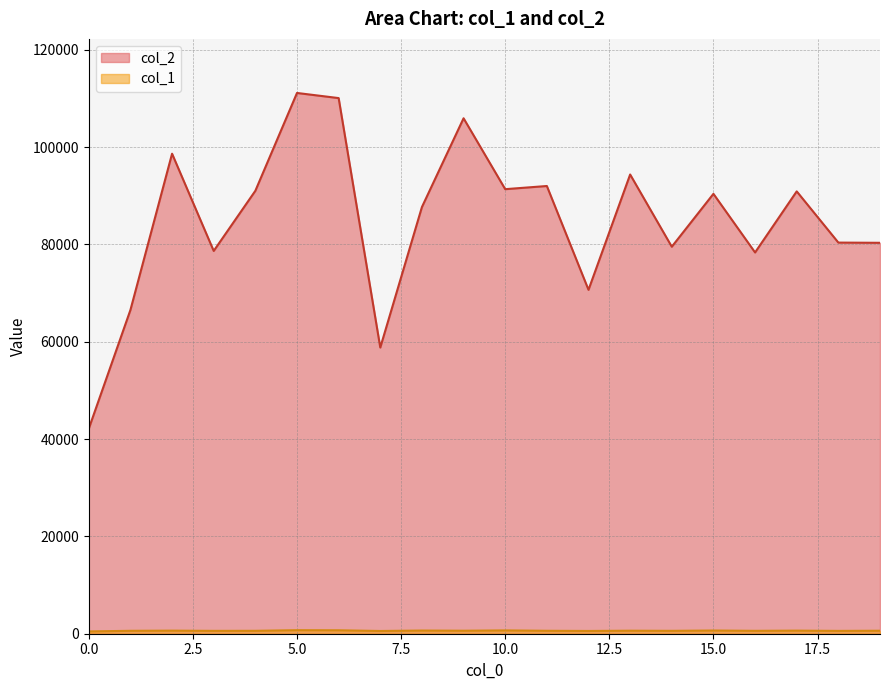

Where is the first local maximum for col_1?

2